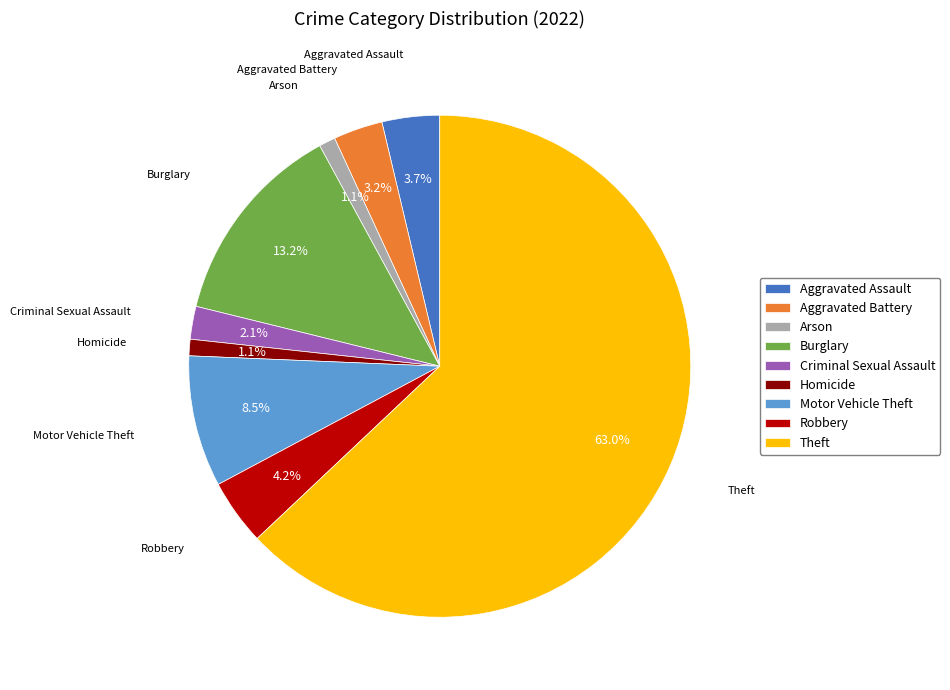

Which has a higher value, Motor Vehicle Theft or Aggravated Assault?

Motor Vehicle Theft